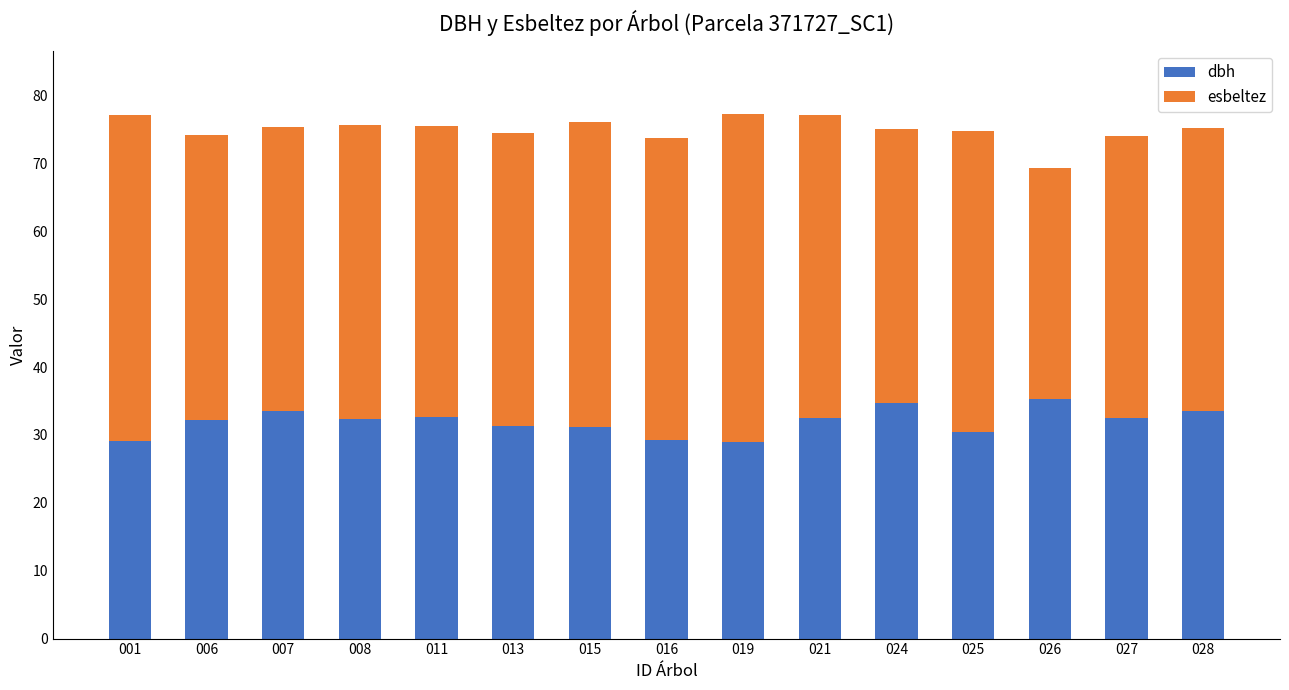

The value of dbh at 021 is 47.1. True or false?

False